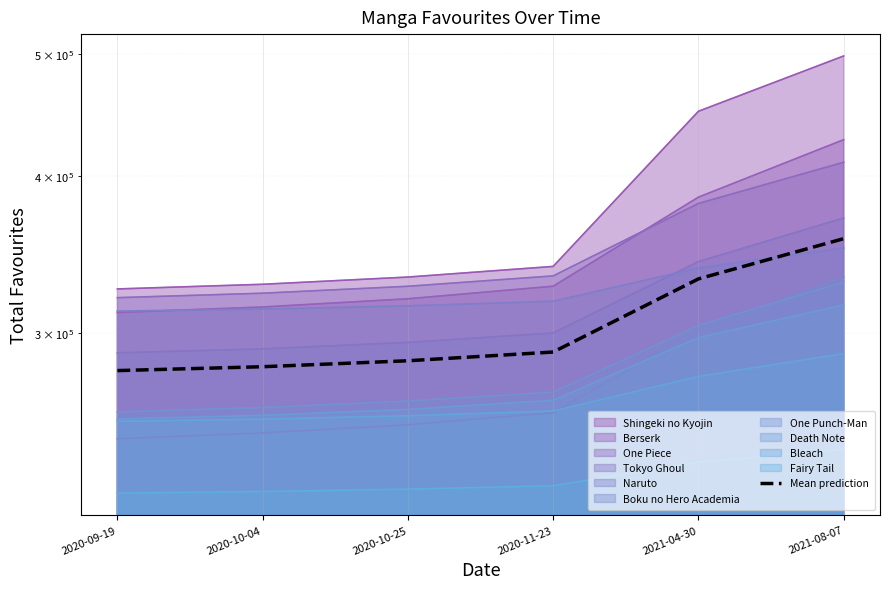

What is the greatest value displayed?

356662.5